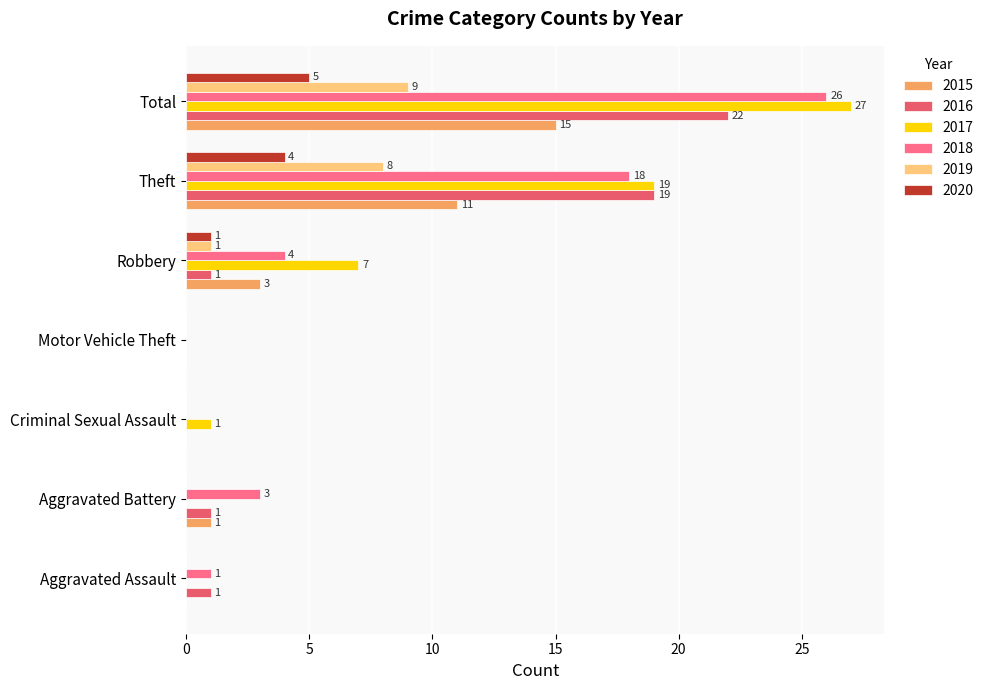

Reading left to right, what are all the values shown in this chart?

2015: Aggravated Assault=0	Aggravated Battery=1	Criminal Sexual Assault=0	Motor Vehicle Theft=0	Robbery=3	Theft=11	Total=15
2016: Aggravated Assault=1	Aggravated Battery=1	Criminal Sexual Assault=0	Motor Vehicle Theft=0	Robbery=1	Theft=19	Total=22
2017: Aggravated Assault=0	Aggravated Battery=0	Criminal Sexual Assault=1	Motor Vehicle Theft=0	Robbery=7	Theft=19	Total=27
2018: Aggravated Assault=1	Aggravated Battery=3	Criminal Sexual Assault=0	Motor Vehicle Theft=0	Robbery=4	Theft=18	Total=26
2019: Aggravated Assault=0	Aggravated Battery=0	Criminal Sexual Assault=0	Motor Vehicle Theft=0	Robbery=1	Theft=8	Total=9
2020: Aggravated Assault=0	Aggravated Battery=0	Criminal Sexual Assault=0	Motor Vehicle Theft=0	Robbery=1	Theft=4	Total=5